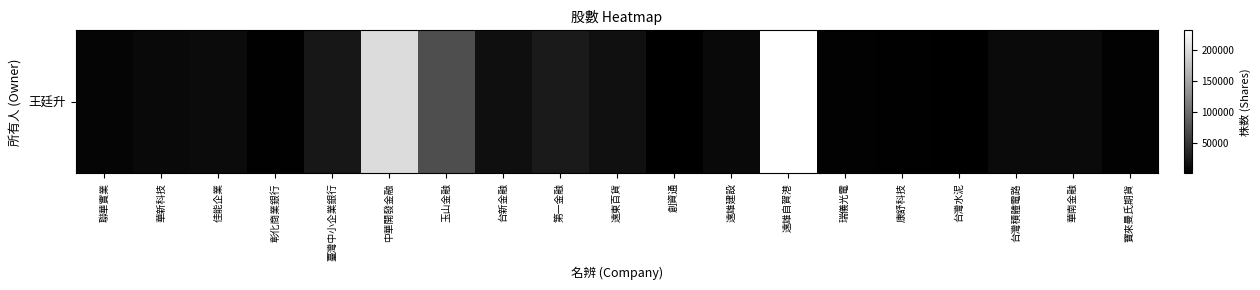

Reading left to right, what are all the values shown in this chart?

聯華實業=6041	華新科技=10000	佳能企業=11656	彰化商業銀行=2187	臺灣中小企業銀行=21736	中華開發金融=199959	玉山金融=71715	台新金融=15293	第一金融=24581	遠東百貨=15503	創資通=1344	遠雄建設=10000	遠雄自賀港=231699	瑞儀光電=3691	康舒科技=2050	台灣水泥=1010	台灣積體電路=10146	華南金融=10094	寶來曼氏期貨=3516